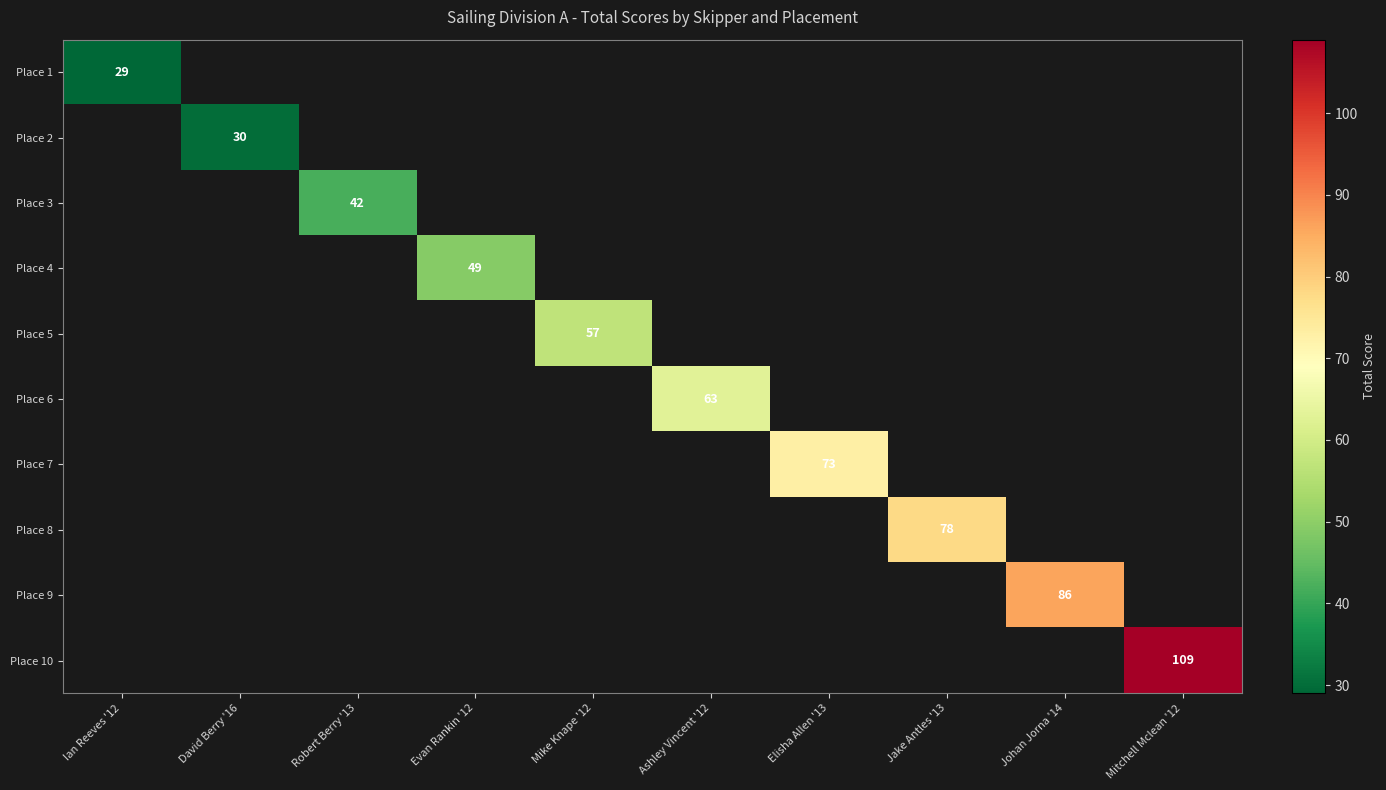

What is the smallest value displayed?

29.0